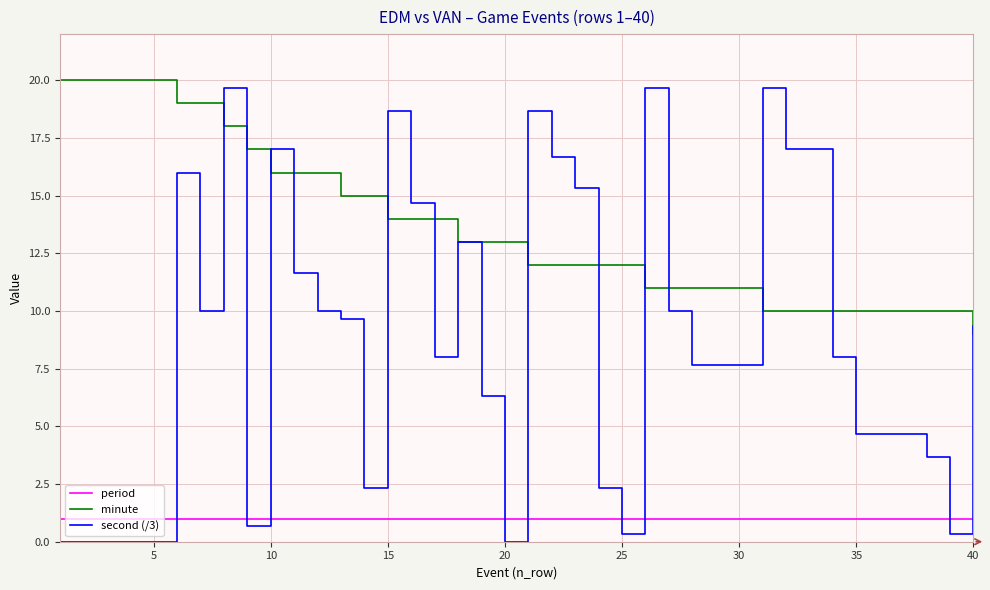

Does the chart display data point markers on the line(s)?

No